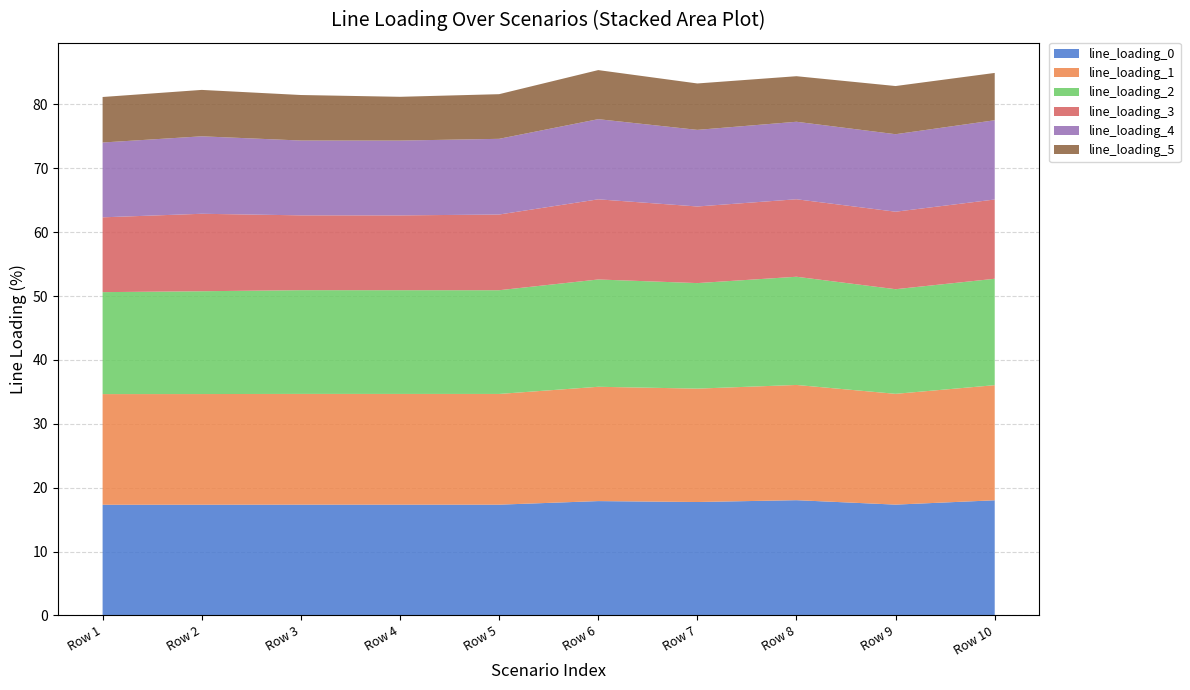

Reading left to right, transcribe all the data shown in this chart.

line_loading_0: Row 1=17.3	Row 2=17.3	Row 3=17.3	Row 4=17.3	Row 5=17.3	Row 6=17.9	Row 7=17.8	Row 8=18.0	Row 9=17.3	Row 10=18.0
line_loading_1: Row 1=17.3	Row 2=17.3	Row 3=17.3	Row 4=17.3	Row 5=17.3	Row 6=17.9	Row 7=17.8	Row 8=18.0	Row 9=17.3	Row 10=18.0
line_loading_2: Row 1=16.0	Row 2=16.1	Row 3=16.2	Row 4=16.2	Row 5=16.2	Row 6=16.8	Row 7=16.5	Row 8=16.9	Row 9=16.4	Row 10=16.7
line_loading_3: Row 1=11.7	Row 2=12.1	Row 3=11.7	Row 4=11.7	Row 5=11.9	Row 6=12.6	Row 7=12.0	Row 8=12.1	Row 9=12.1	Row 10=12.4
line_loading_4: Row 1=11.7	Row 2=12.1	Row 3=11.7	Row 4=11.7	Row 5=11.9	Row 6=12.6	Row 7=12.0	Row 8=12.1	Row 9=12.1	Row 10=12.4
line_loading_5: Row 1=7.1	Row 2=7.3	Row 3=7.1	Row 4=6.9	Row 5=7.0	Row 6=7.7	Row 7=7.3	Row 8=7.1	Row 9=7.5	Row 10=7.4